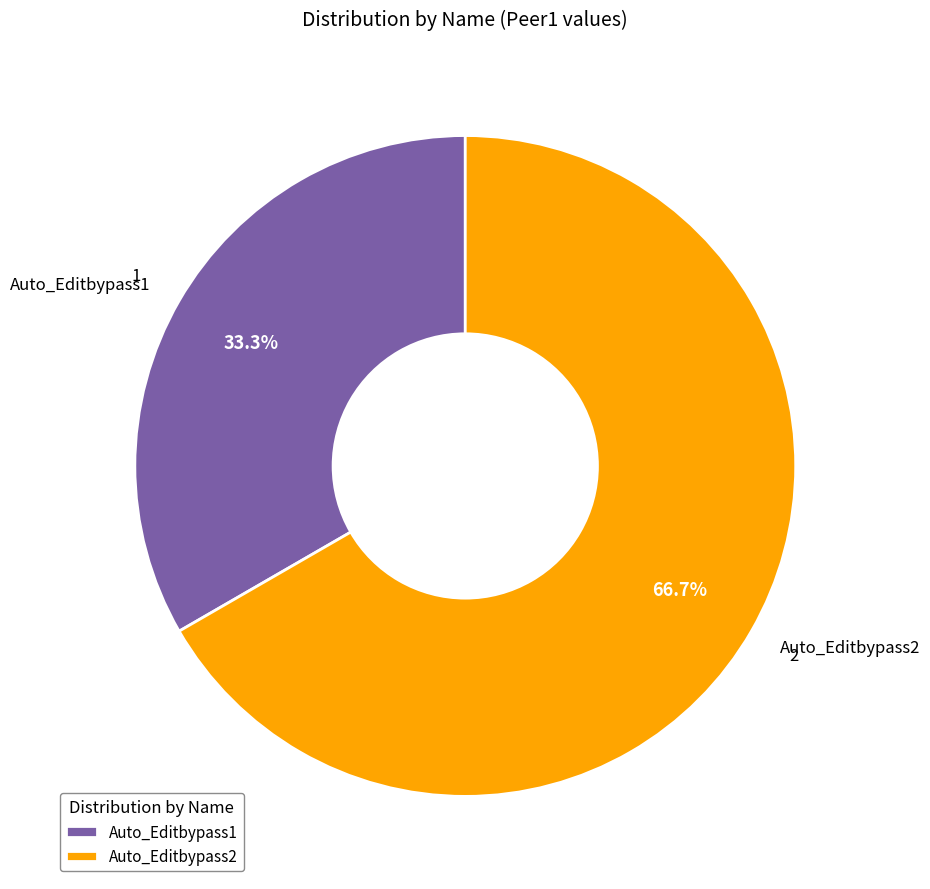

What percentage is NOT represented by Auto_Editbypass1?

66.7%